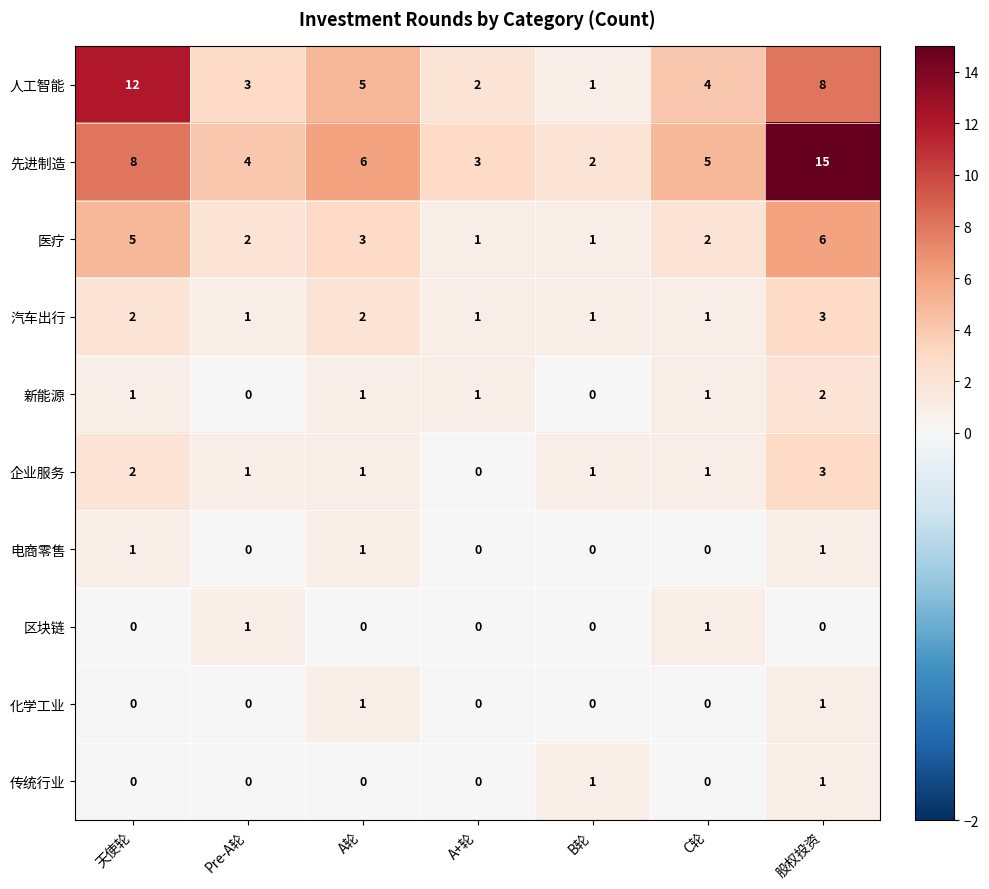

Which category has the lowest value in the 人工智能 series?

B轮